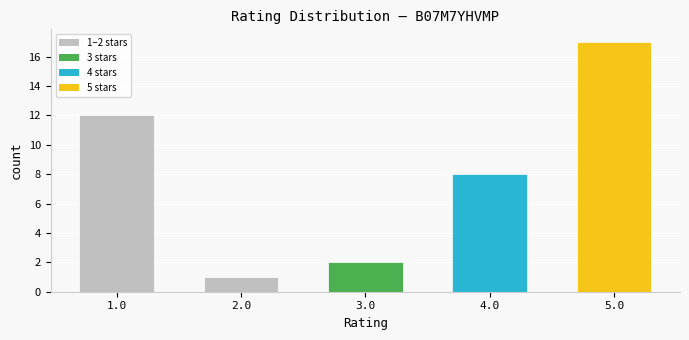

Reading left to right, list all the values displayed in this chart.

1.0=12	2.0=1	3.0=2	4.0=8	5.0=17